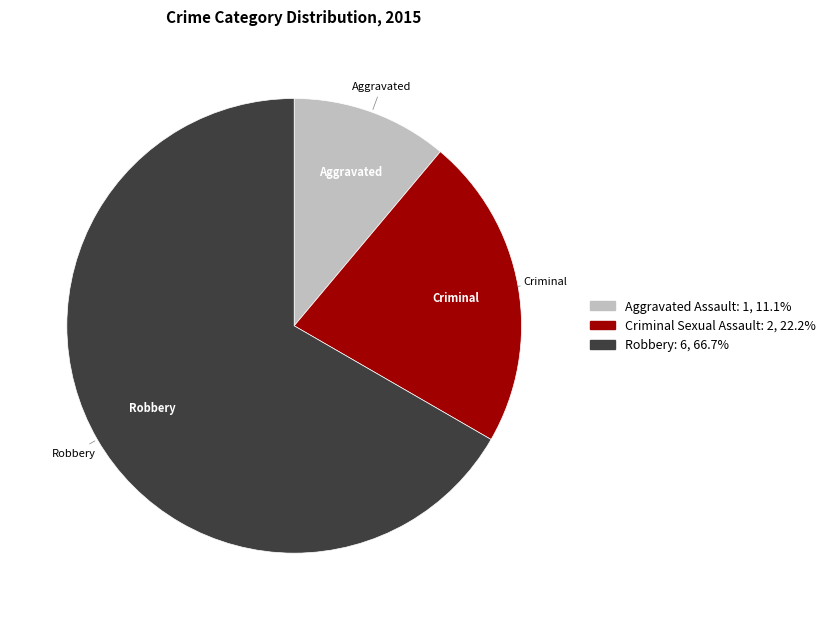

Is there any slice that represents more than half of the pie?

Yes